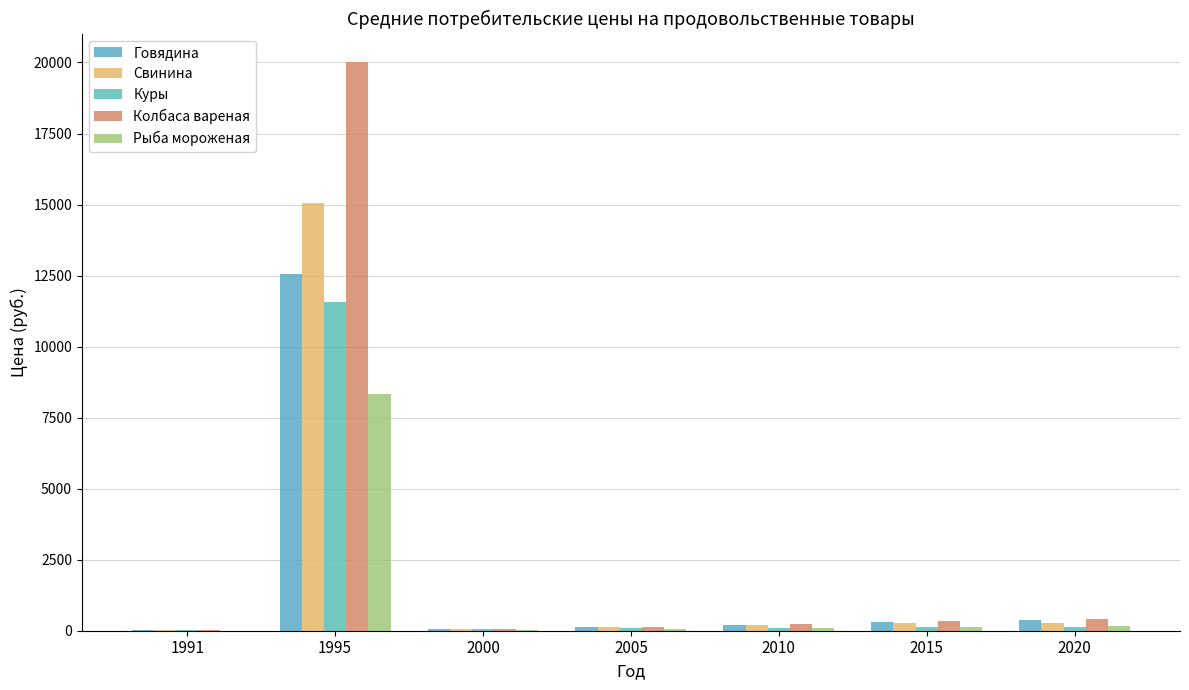

Read the Колбаса вареная value at 2000.

78.0